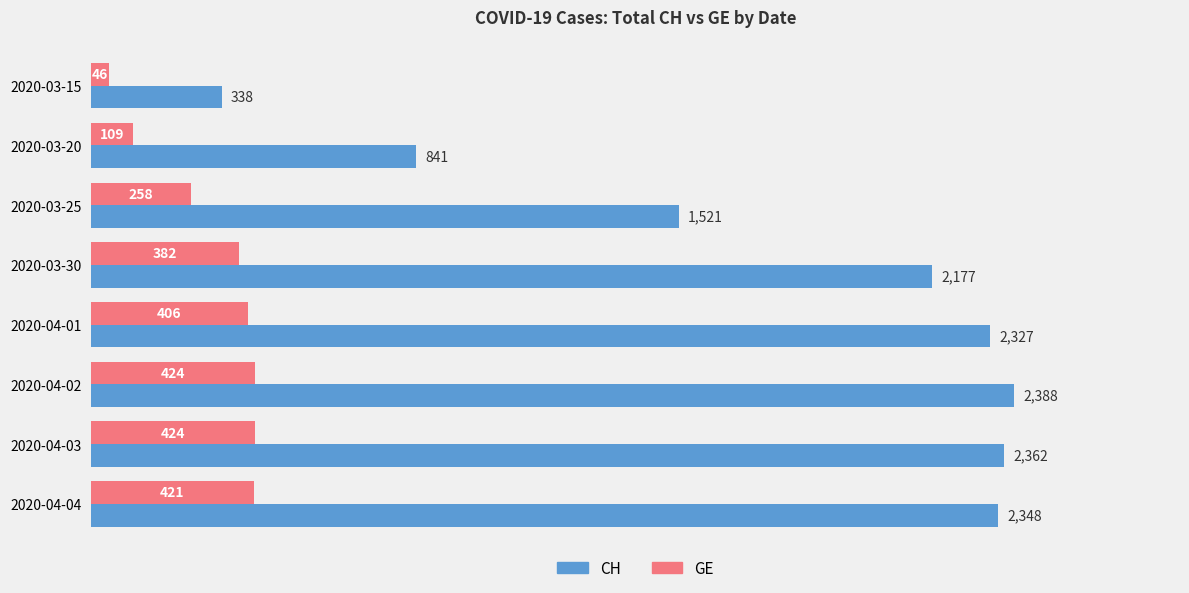

Is the value of CH at 2020-04-02 greater than the value of GE at 2020-04-04?

Yes